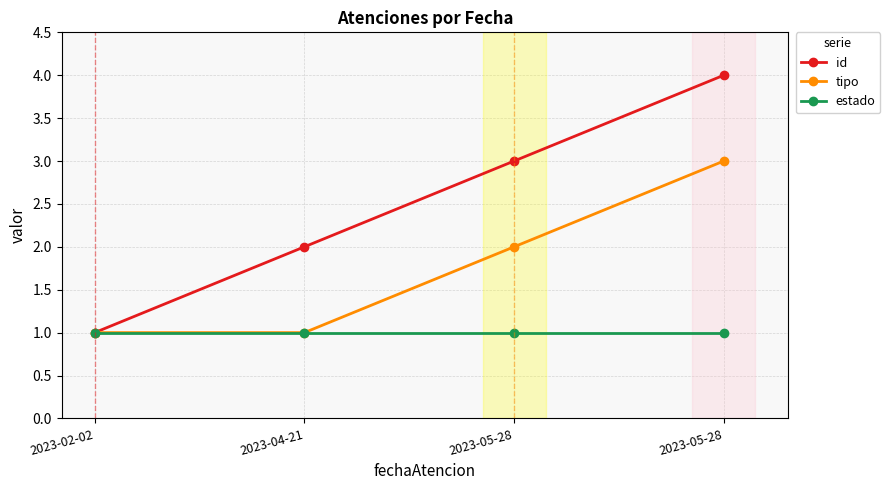

How many lines are shown in the chart?

3